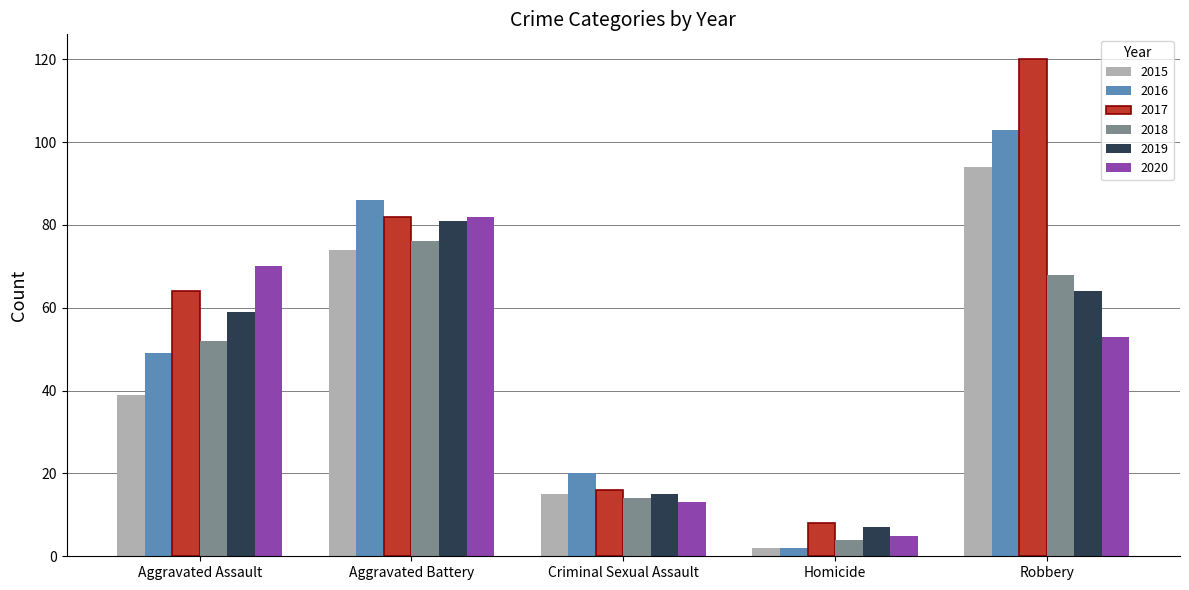

What is the difference between the 2016 values at Homicide and Criminal Sexual Assault?

18